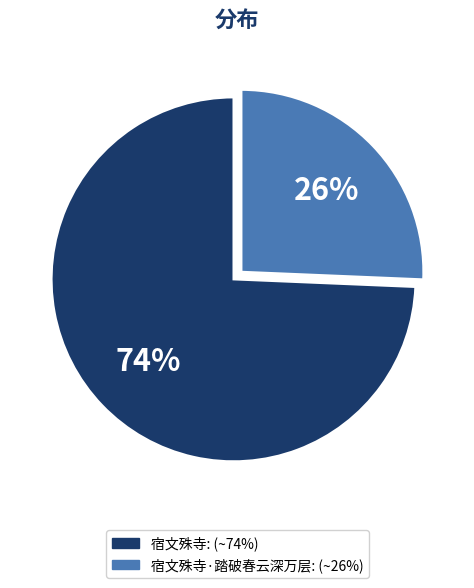

To the nearest percent, what is the average slice percentage?

50%